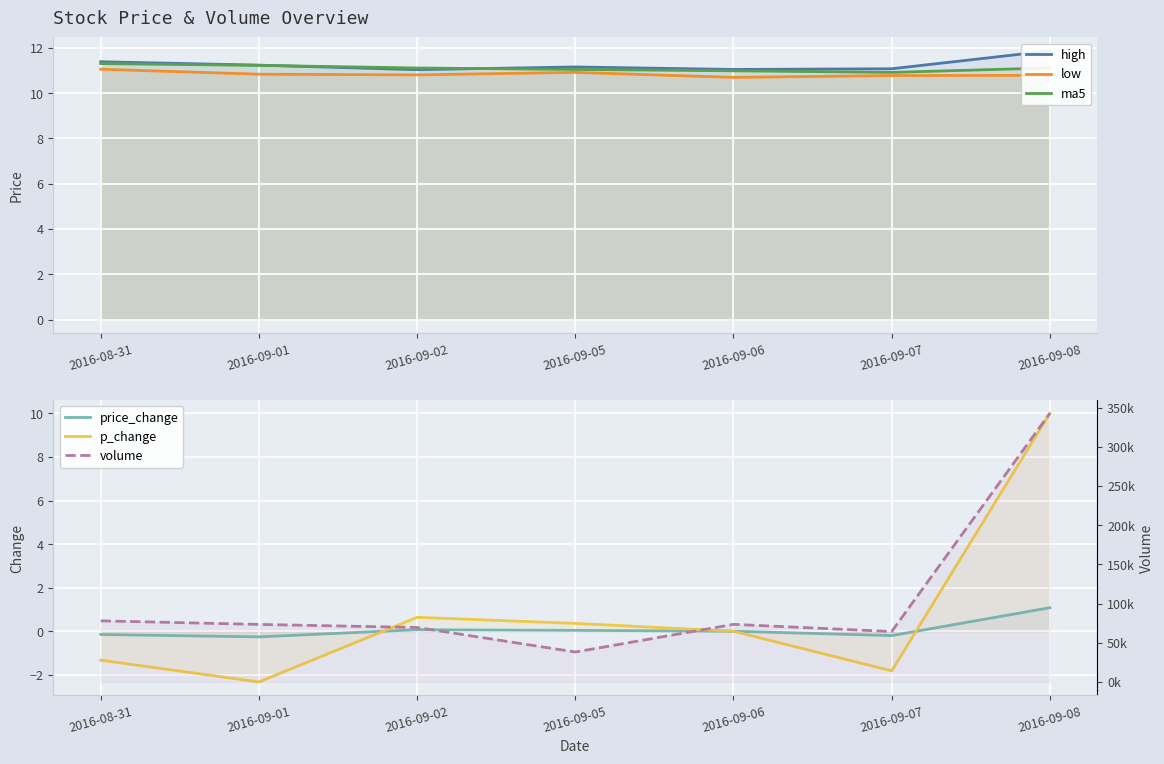

What is the total value across all series at 2016-09-06?

73515.1